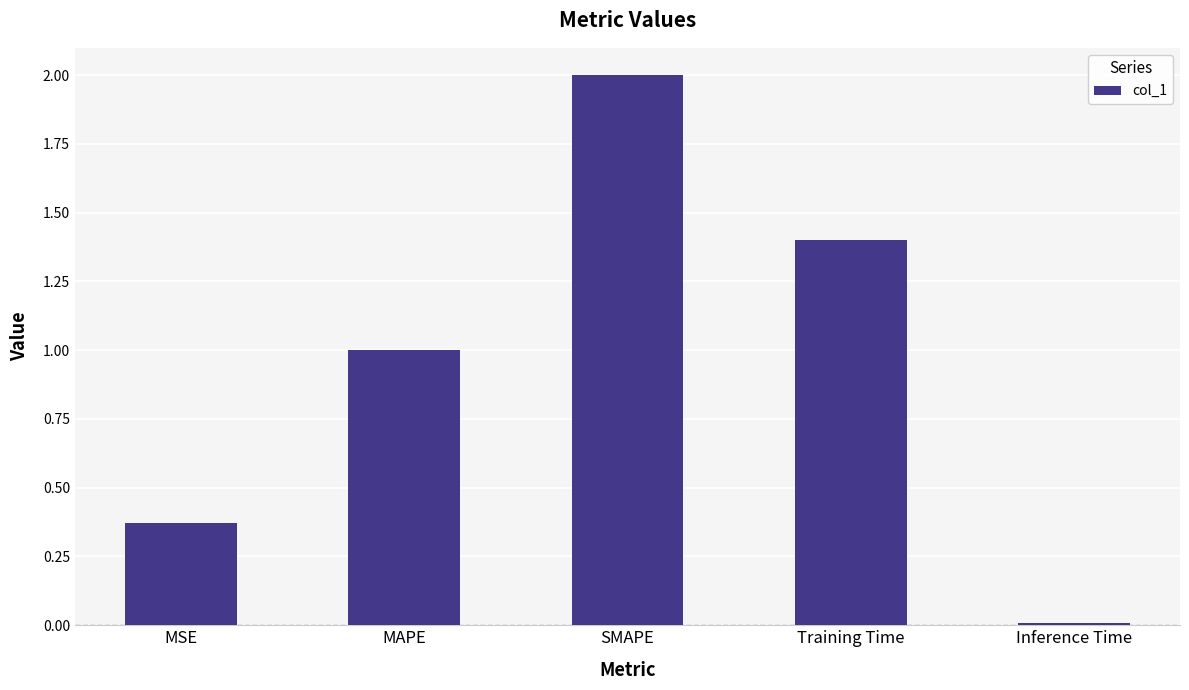

Are the bars horizontal?

No